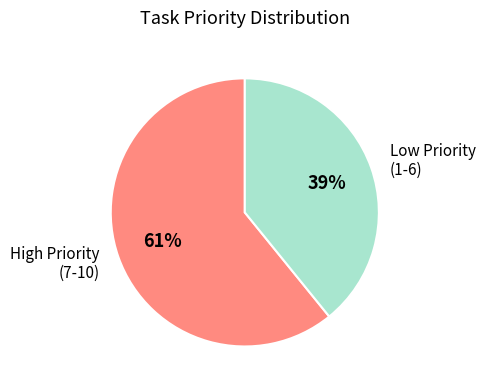

Is there a majority slice in this chart?

Yes